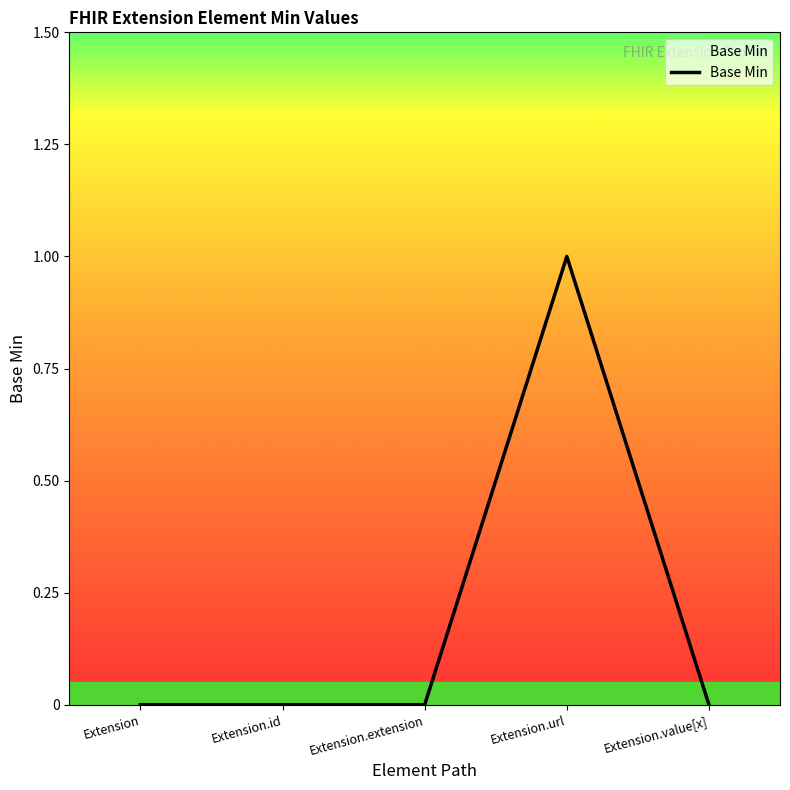

Reading right to left, extract all data points from this chart.

Extension.value[x]=0	Extension.url=1	Extension.extension=0	Extension.id=0	Extension=0